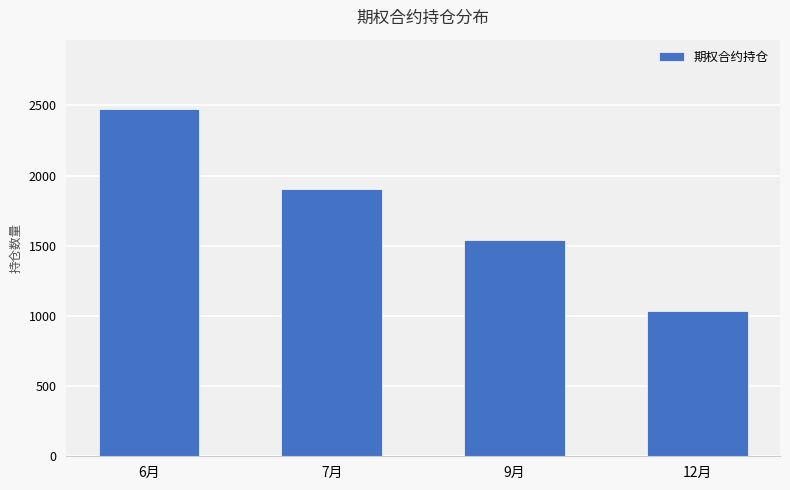

What is the difference between the maximum and second lowest values?

930